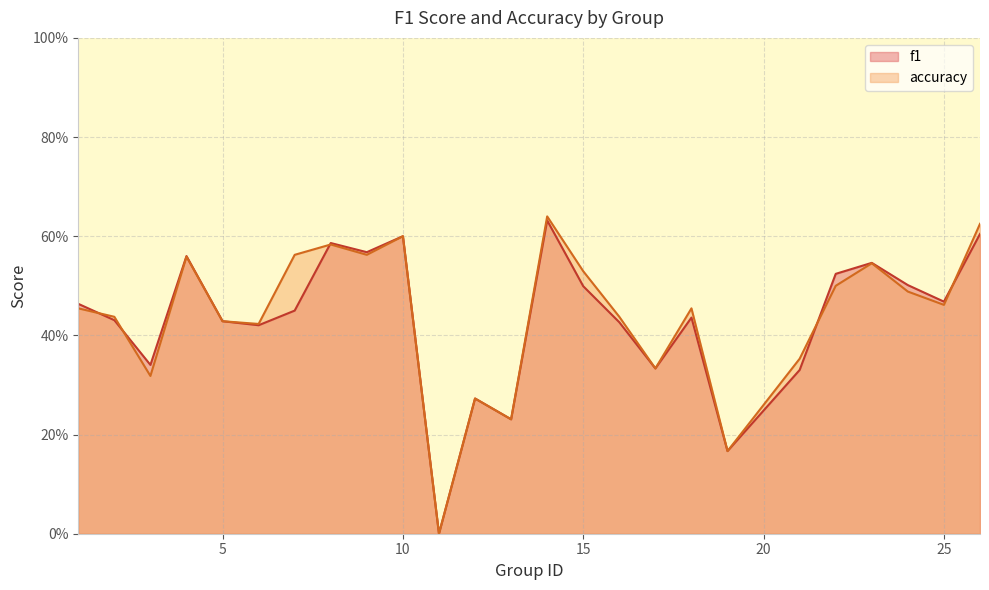

Is the value of f1 at 3 greater than the value of accuracy at 13?

Yes